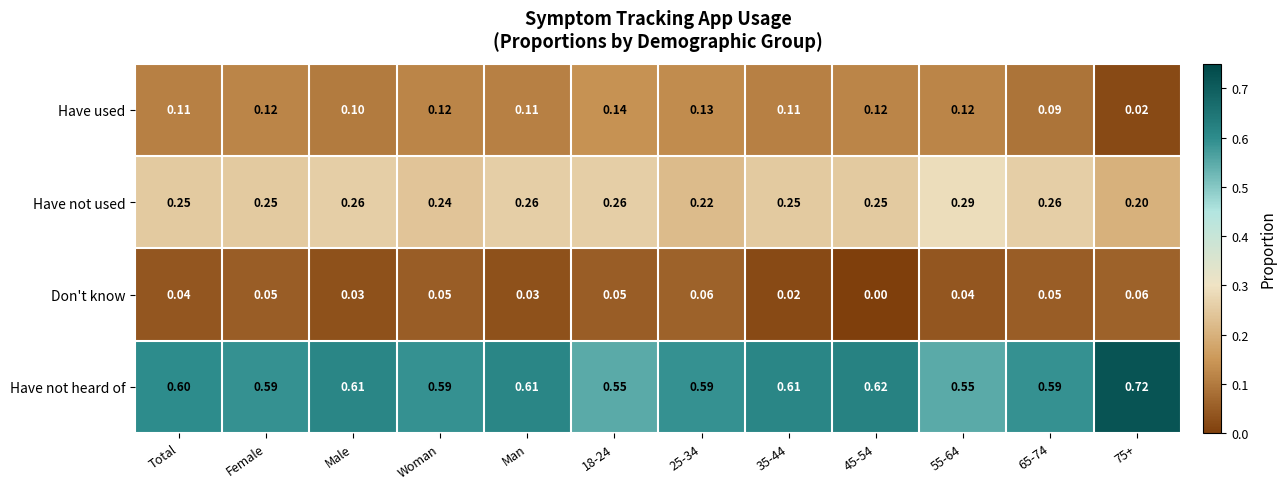

Rank the series at 75+ from lowest to highest value.

Have used, Don't know, Have not used, Have not heard of